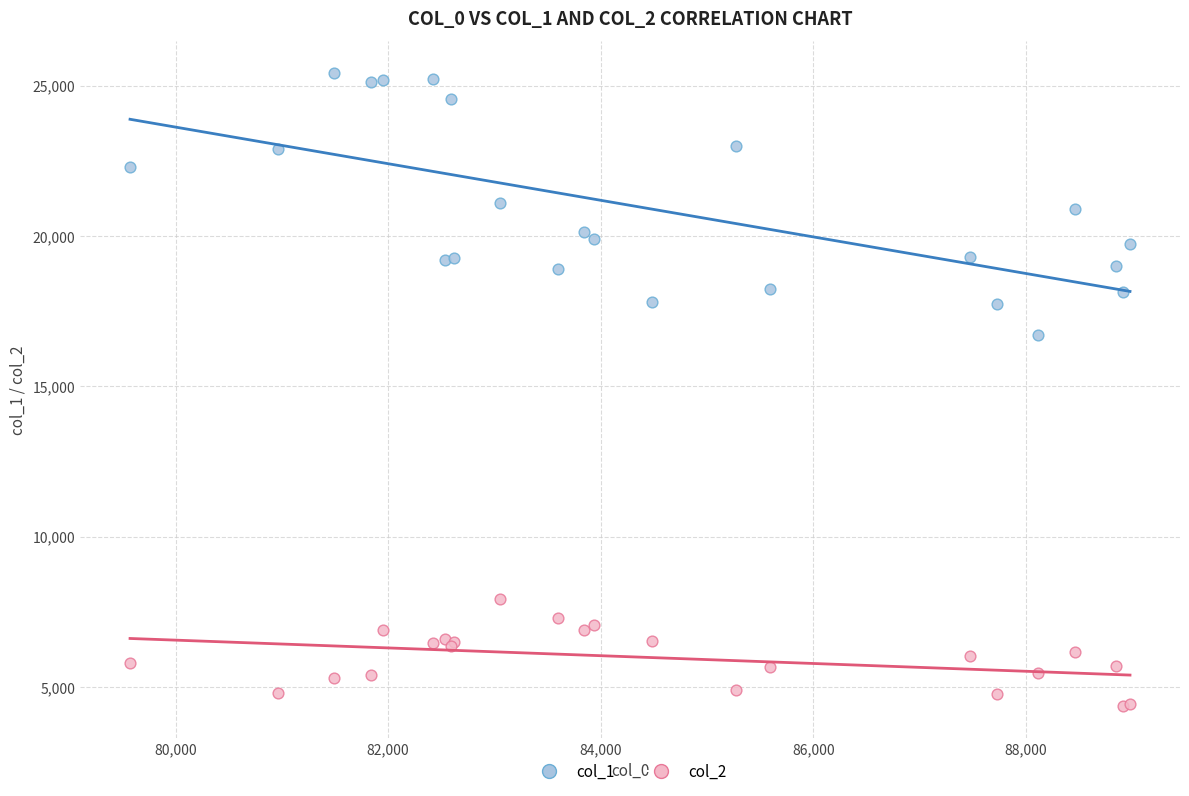

What are all the series names shown in the legend?

col_1, col_2